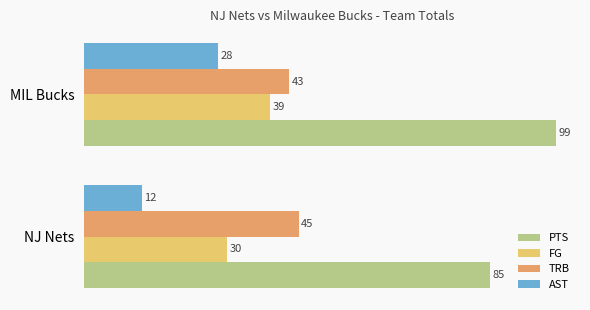

At how many categories does at least one series exceed 46?

2